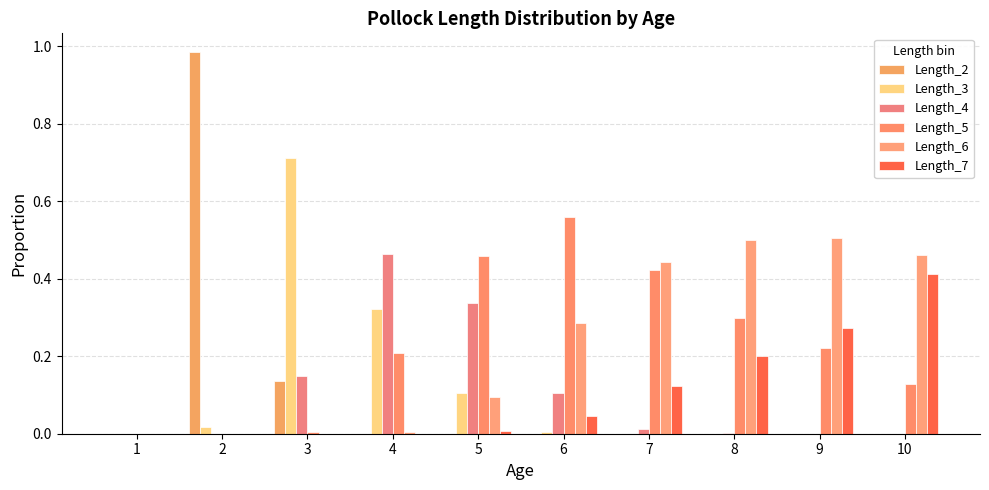

Rank the series at 8 from lowest to highest value.

Length_2, Length_3, Length_4, Length_7, Length_5, Length_6